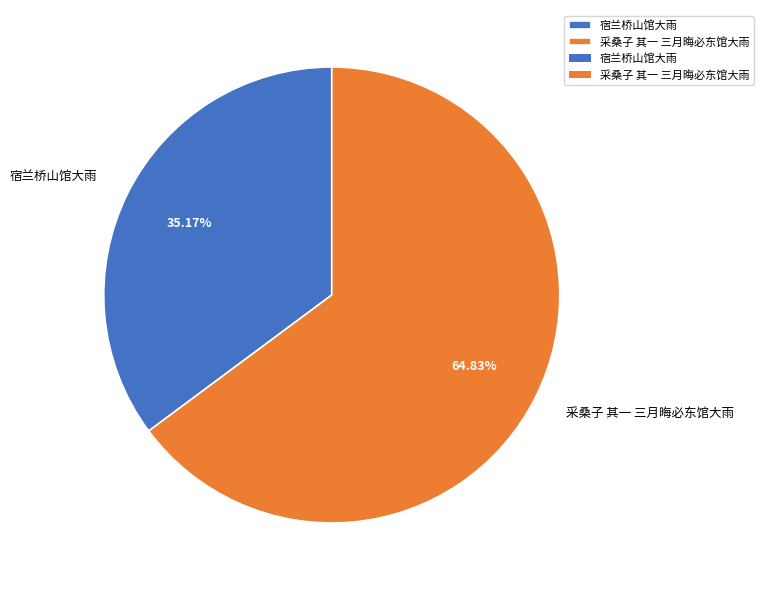

To the nearest percent, what is the average slice percentage?

50%